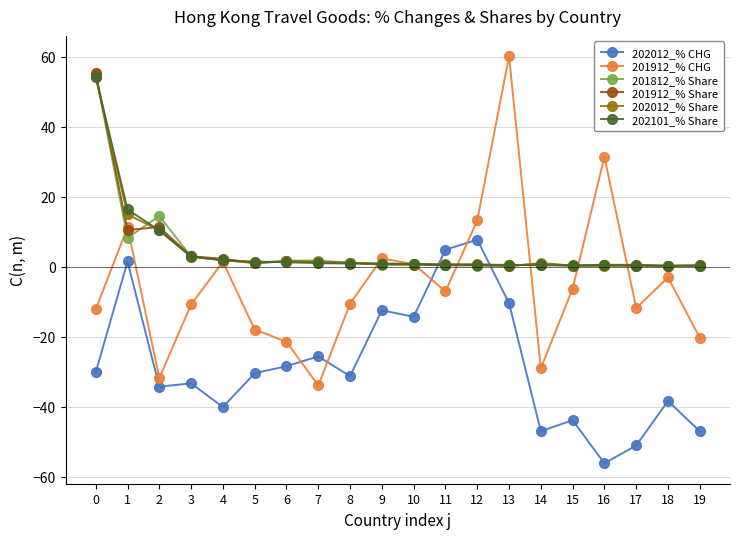

At which category does 201812_% Share reach its first local peak?

2